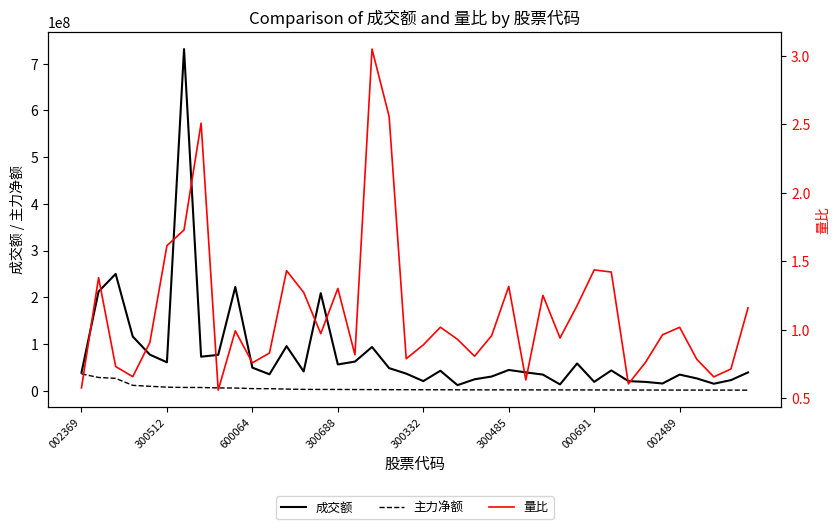

True or false: 成交额 and 主力净额 intersect in this chart.

False